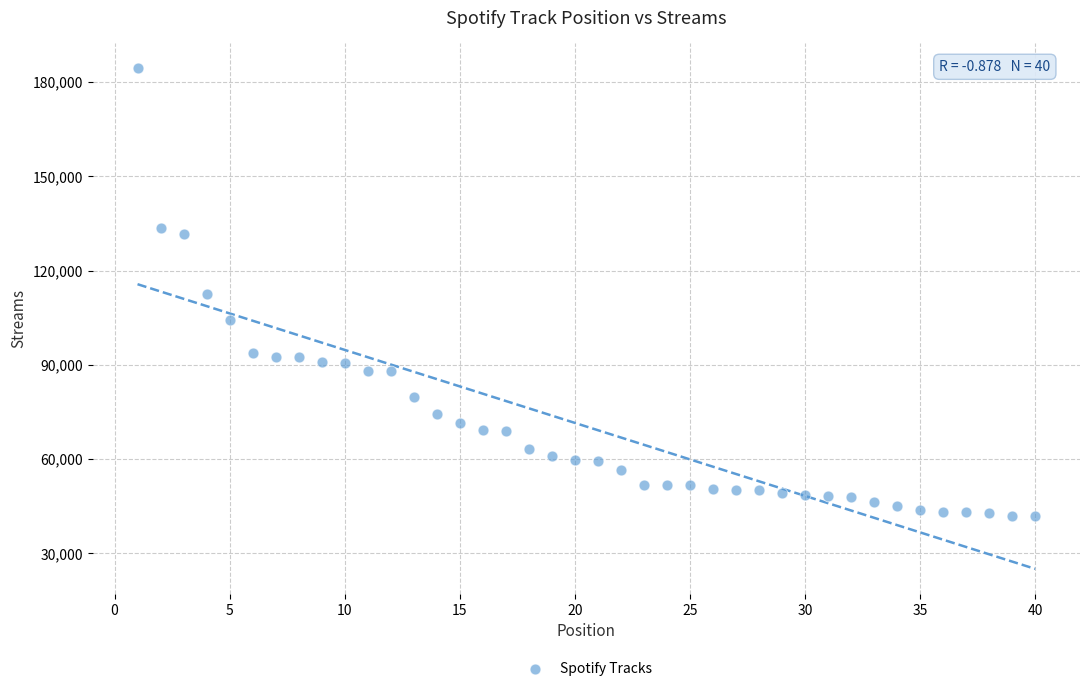

What is the range of Y values (max minus min)?

142497